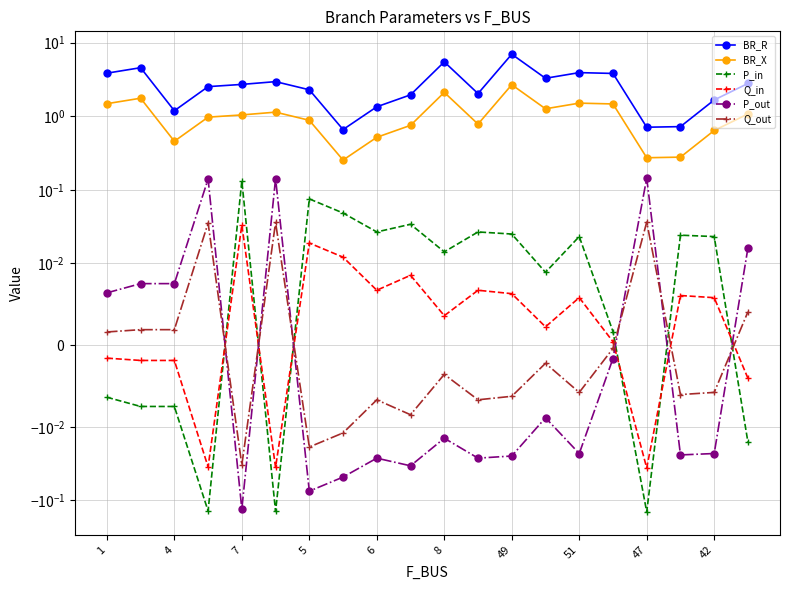

At how many categories does at least one series exceed 1?

17